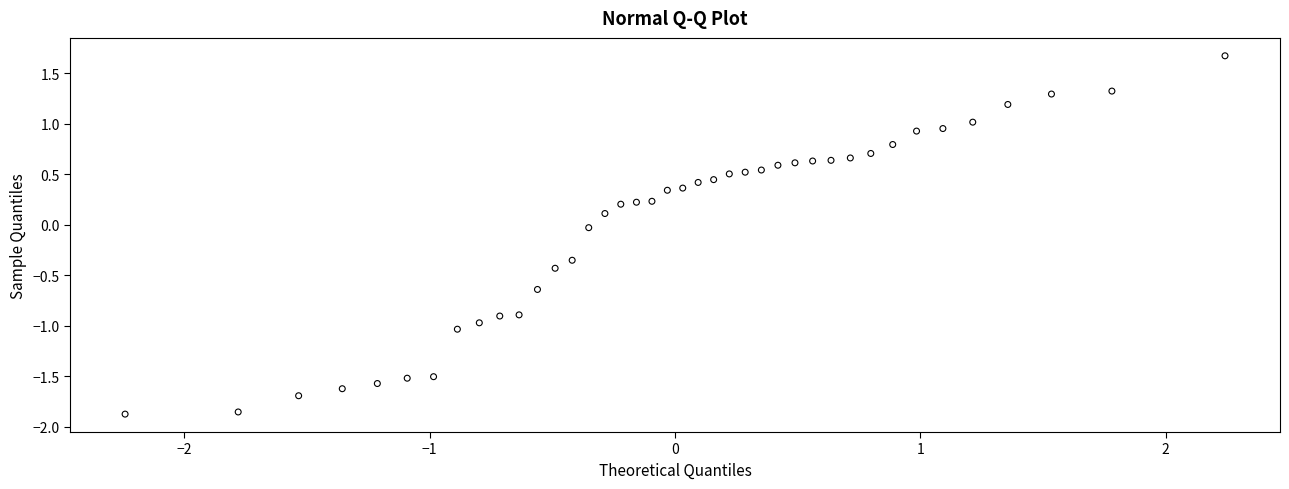

What is the range of X values (max minus min)?

4.5